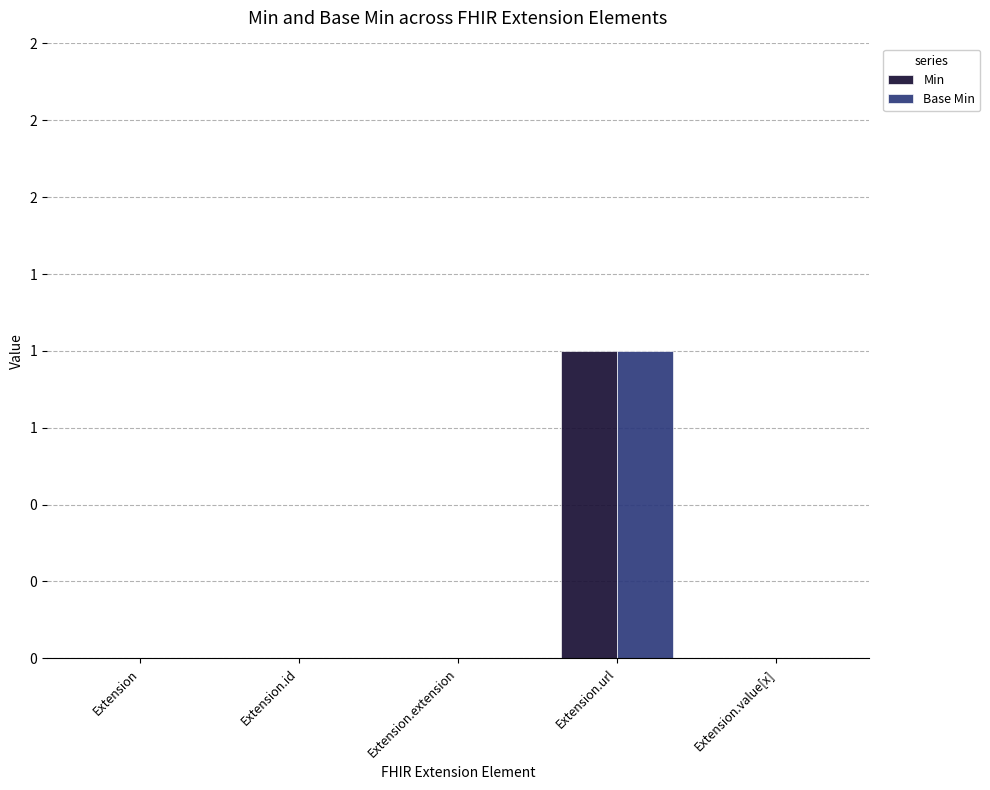

The Min series shows 0 at Extension.value[x]. True or false?

True